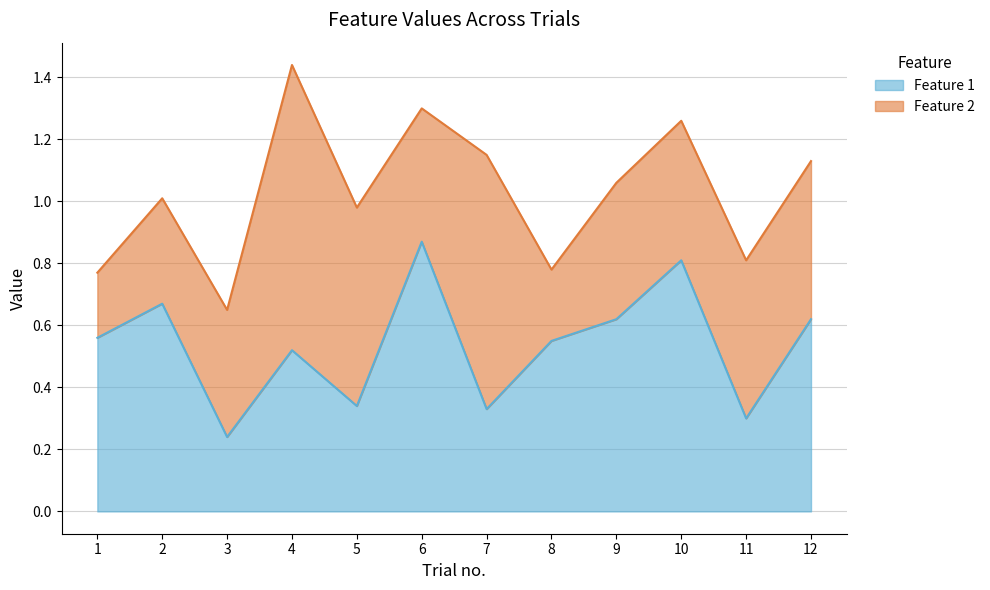

What is the greatest value displayed?

0.9